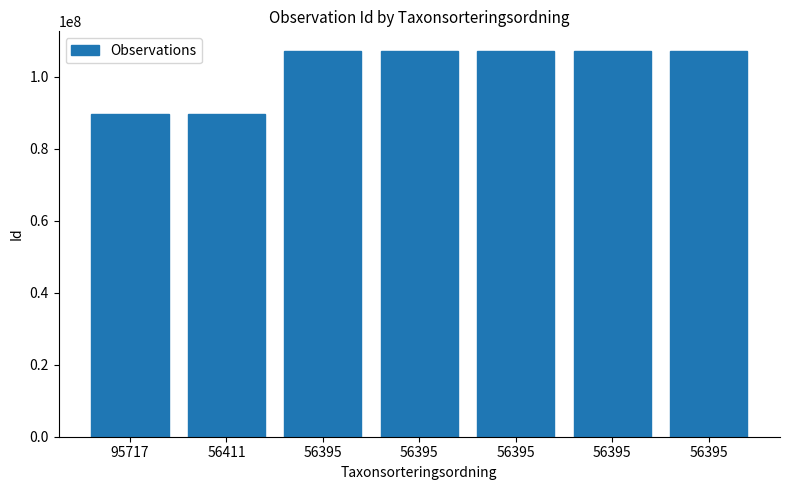

List the labels in order of value, largest first.

56395, 56395, 56395, 56395, 56395, 56411, 95717